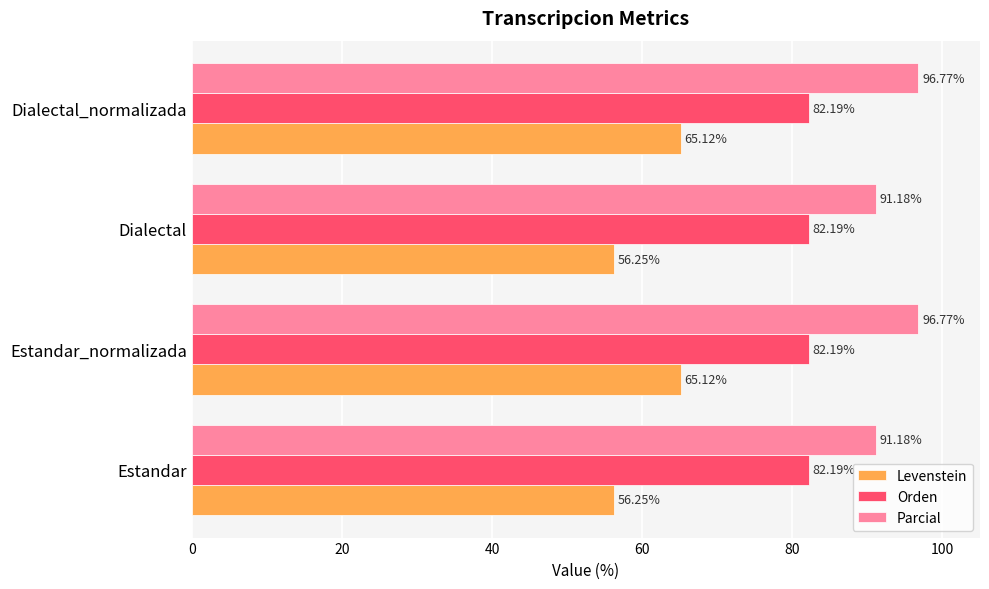

Rank the series by their average value, from highest to lowest.

Parcial, Orden, Levenstein